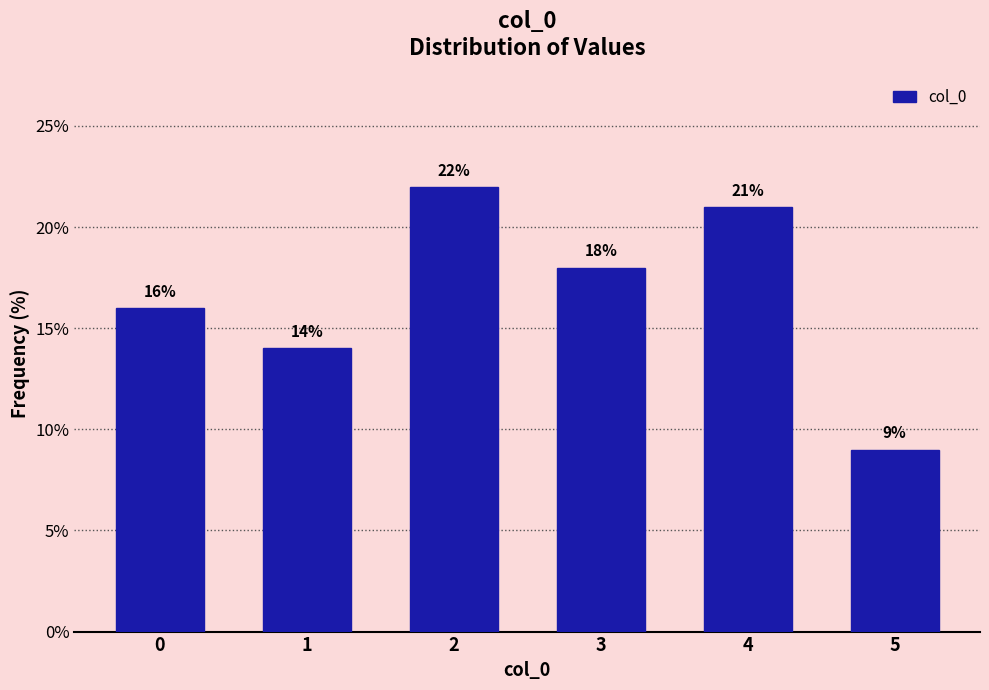

Reading left to right, transcribe all the data shown in this chart.

0=16.0	1=14.0	2=22.0	3=18.0	4=21.0	5=9.0